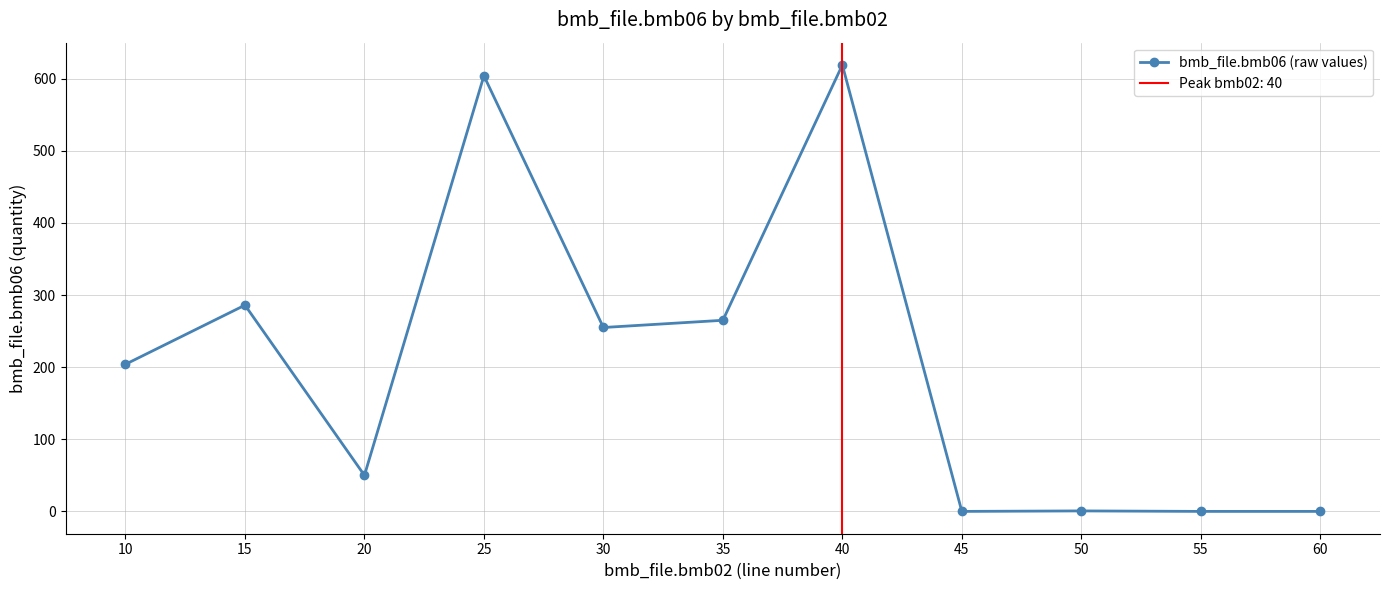

Where is the first local maximum?

15